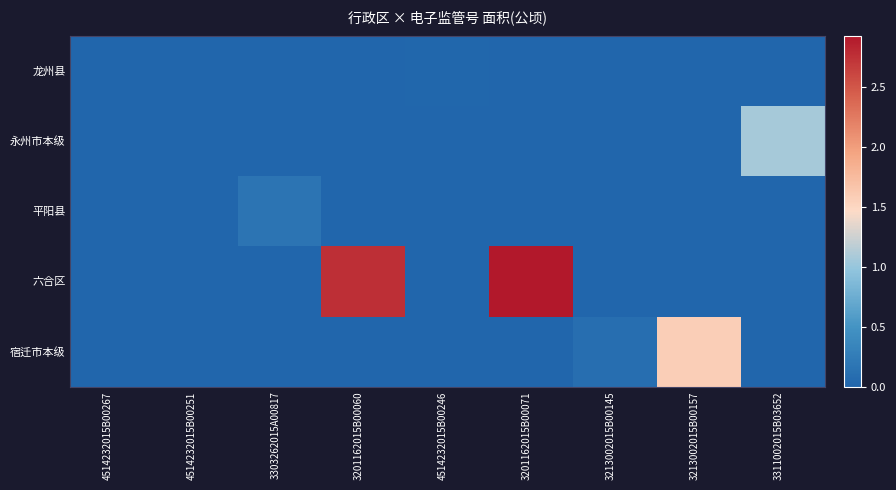

Reading right to left, what are all the values shown in this chart?

龙州县: 3311002015B03652=0.0	3213002015B00157=0.0	3213002015B00145=0.0	3201162015B00071=0.0	4514232015B00246=0.0	3201162015B00060=0.0	3303262015A00817=0.0	4514232015B00251=0.0	4514232015B00267=0.0
永州市本级: 3311002015B03652=1.1	3213002015B00157=0.0	3213002015B00145=0.0	3201162015B00071=0.0	4514232015B00246=0.0	3201162015B00060=0.0	3303262015A00817=0.0	4514232015B00251=0.0	4514232015B00267=0.0
平阳县: 3311002015B03652=0.0	3213002015B00157=0.0	3213002015B00145=0.0	3201162015B00071=0.0	4514232015B00246=0.0	3201162015B00060=0.0	3303262015A00817=0.2	4514232015B00251=0.0	4514232015B00267=0.0
六合区: 3311002015B03652=0.0	3213002015B00157=0.0	3213002015B00145=0.0	3201162015B00071=2.9	4514232015B00246=0.0	3201162015B00060=2.8	3303262015A00817=0.0	4514232015B00251=0.0	4514232015B00267=0.0
宿迁市本级: 3311002015B03652=0.0	3213002015B00157=1.6	3213002015B00145=0.1	3201162015B00071=0.0	4514232015B00246=0.0	3201162015B00060=0.0	3303262015A00817=0.0	4514232015B00251=0.0	4514232015B00267=0.0